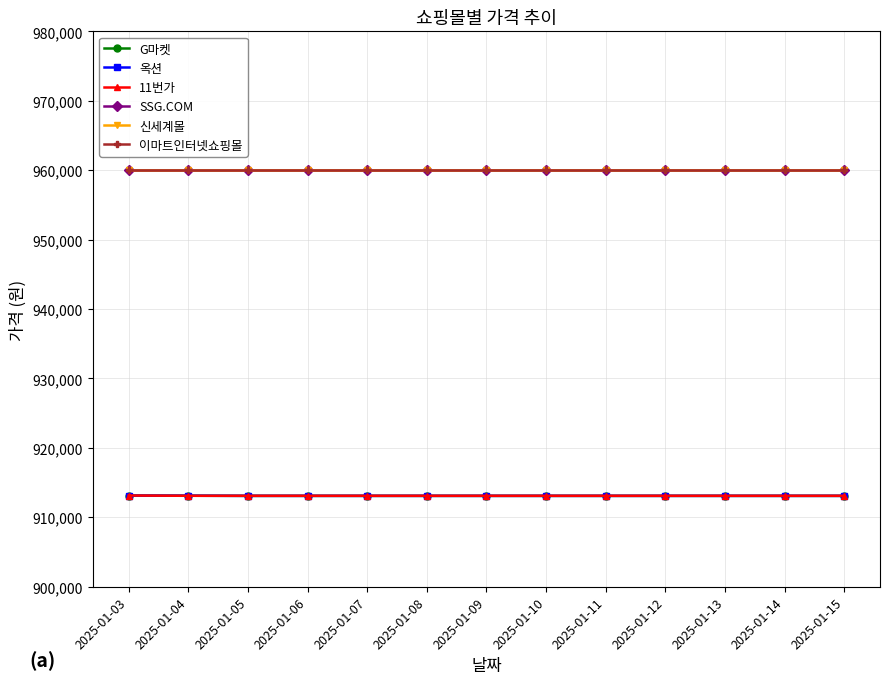

Is this an area chart (filled region under the line)?

No